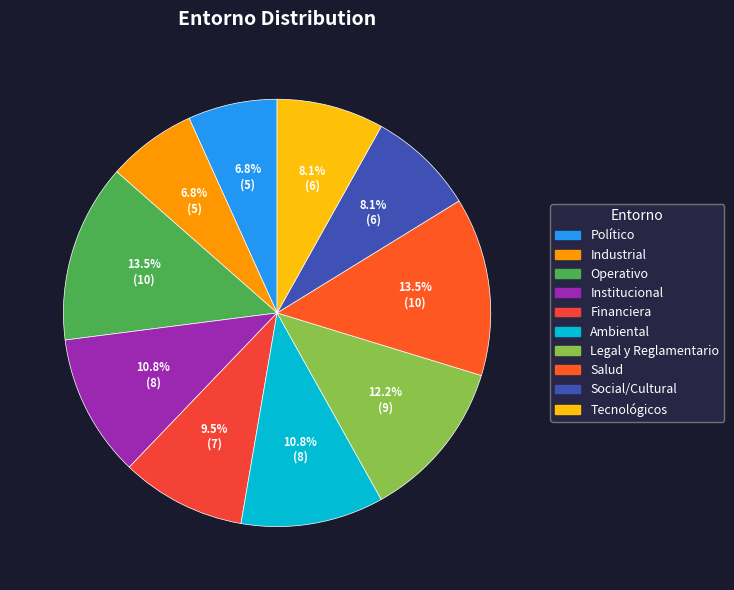

True or false: Operativo accounts for 1% of the total.

False